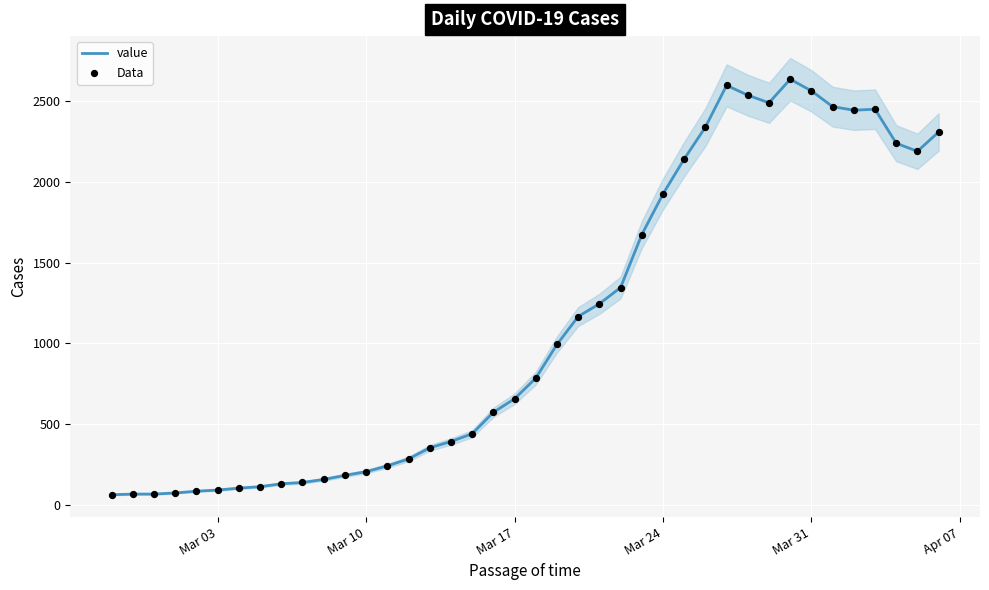

What is the highest value of the value series?

2638